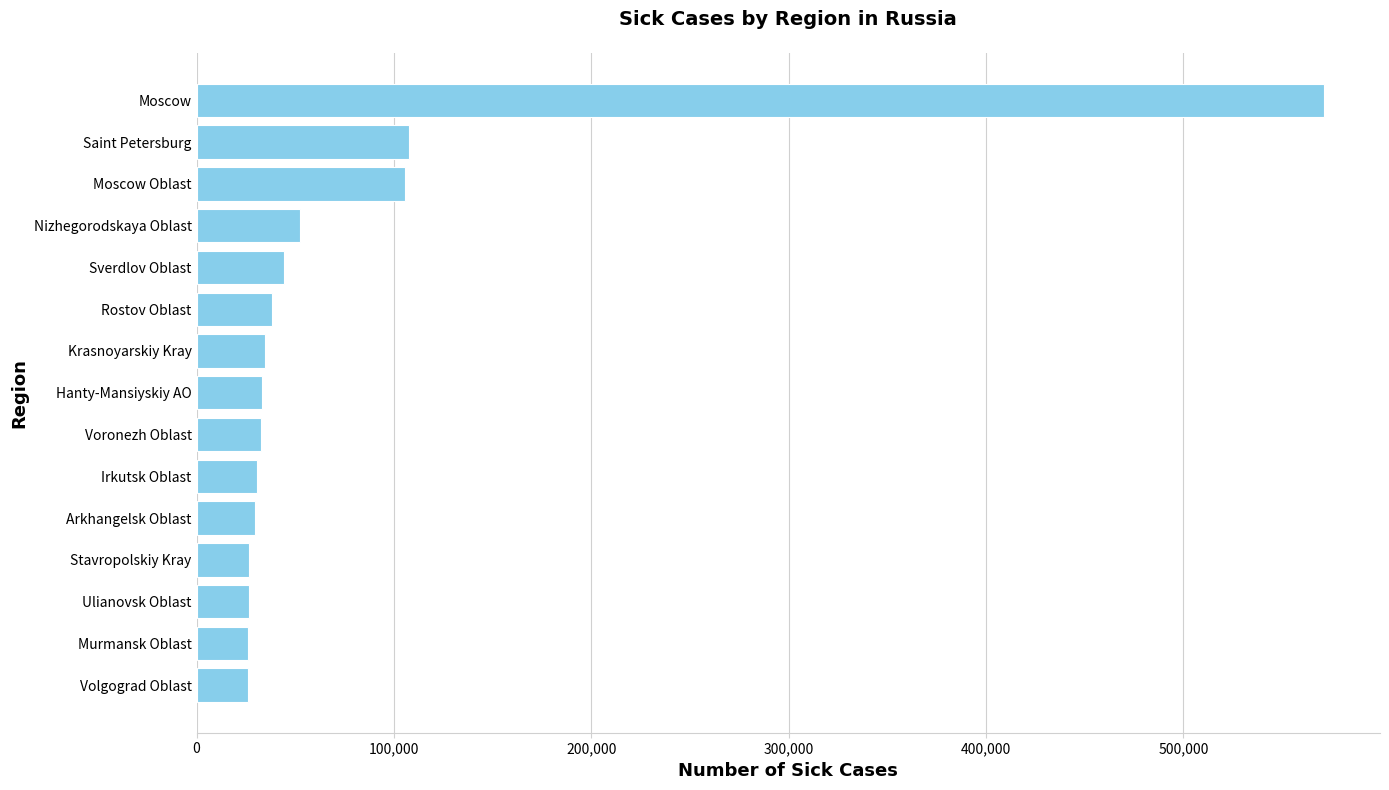

At which category does the chart reach its peak across all series?

Moscow